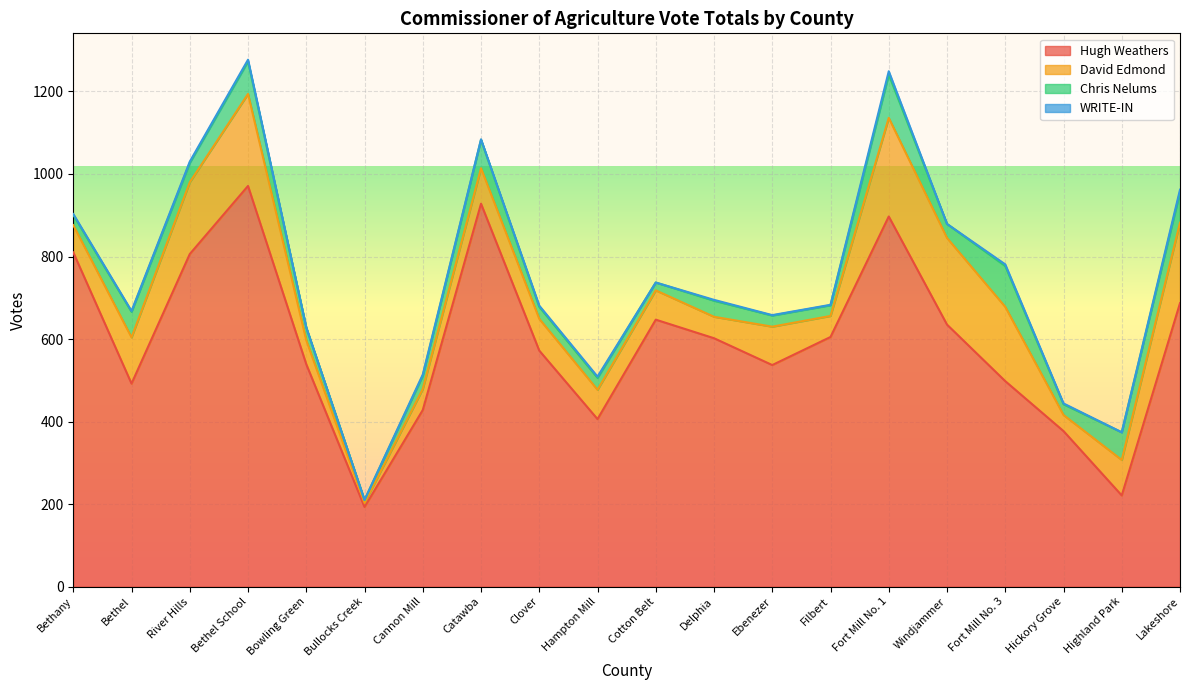

At which label does WRITE-IN first exceed 2?

River Hills